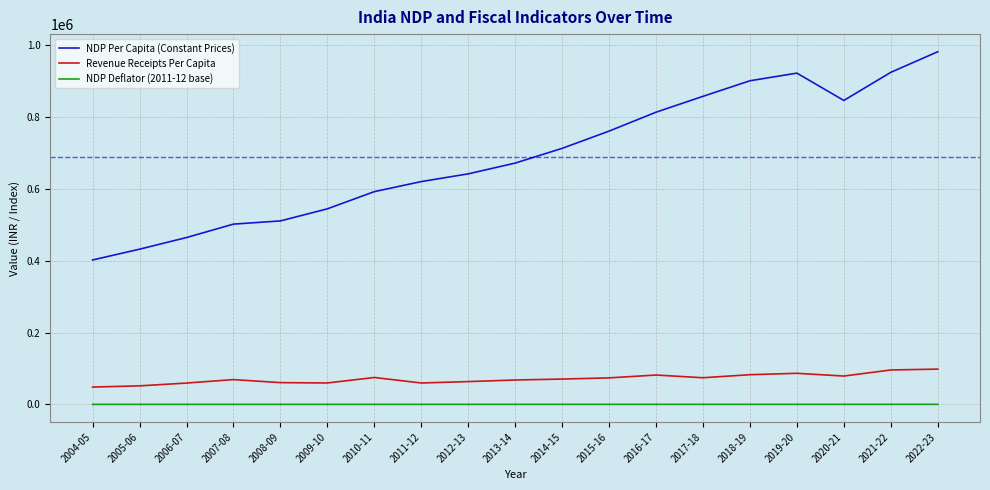

The value of Revenue Receipts Per Capita at 2020-21 is 17996.9. True or false?

False